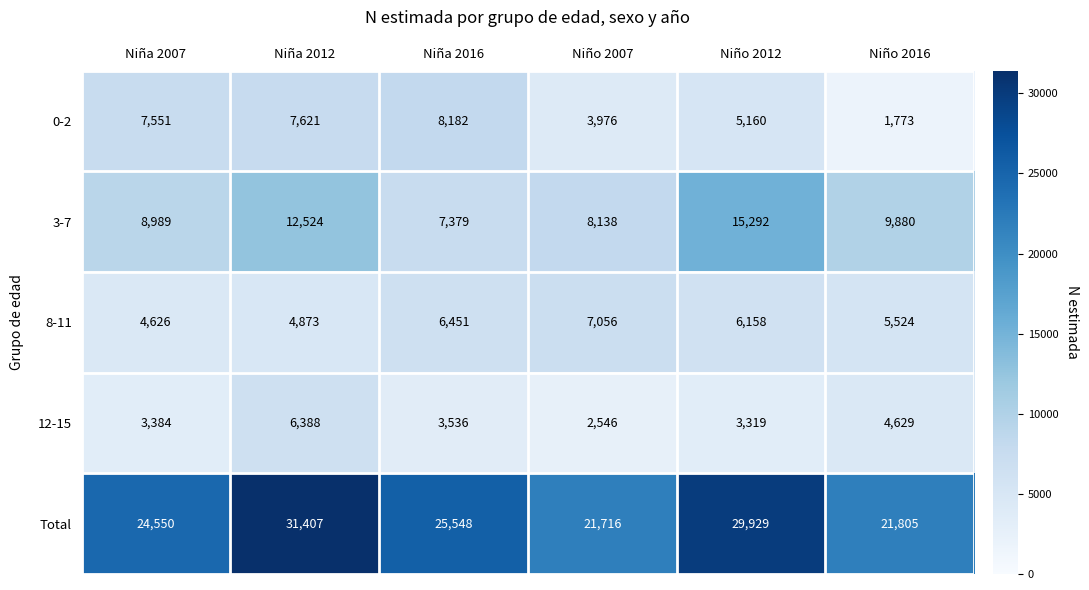

Is the value of 8-11 at Niño 2007 greater than the value of 12-15 at Niña 2016?

Yes